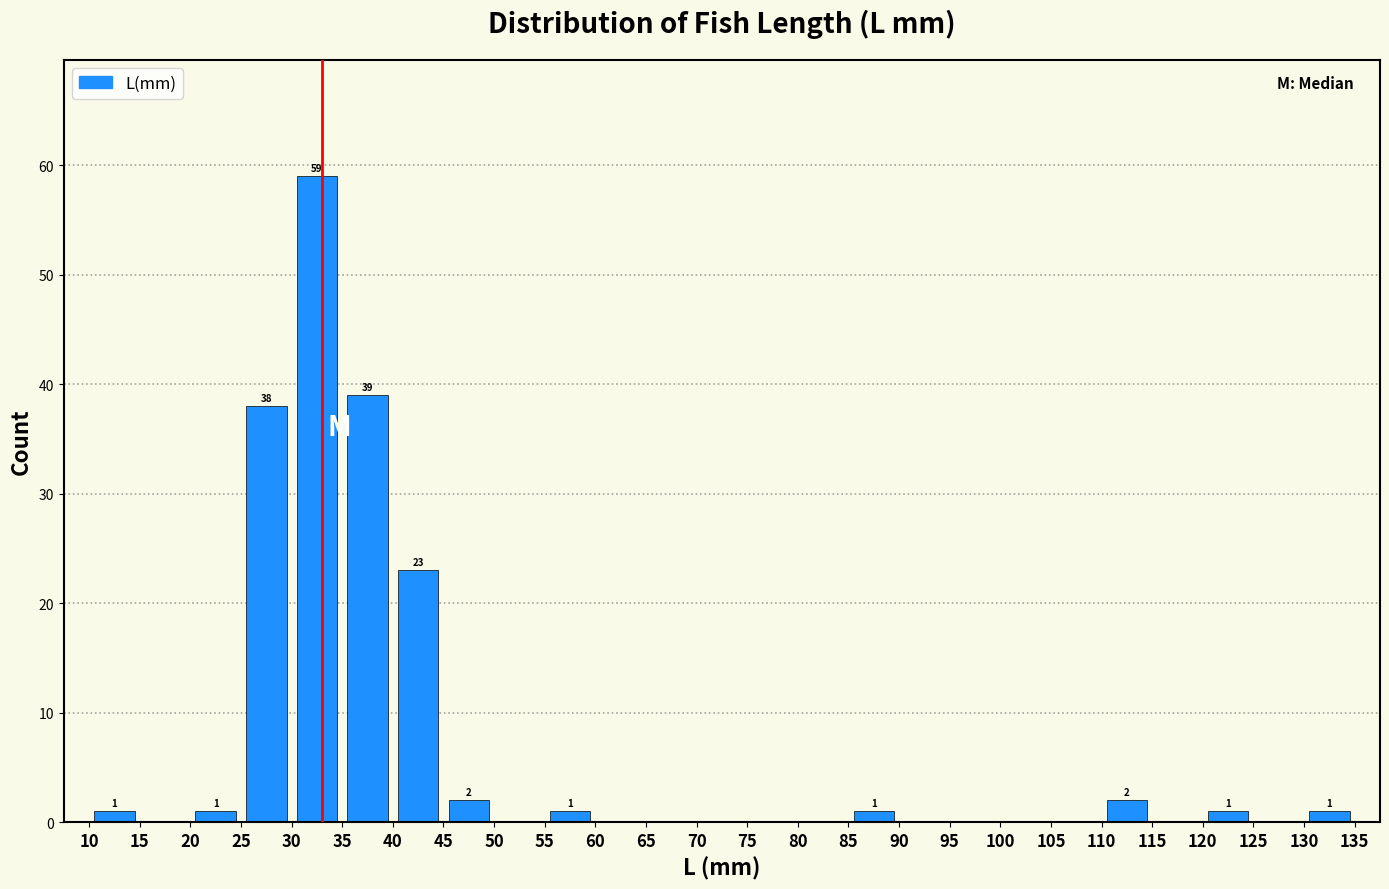

Over which range of the x-axis is the bar tallest?

30 to 35